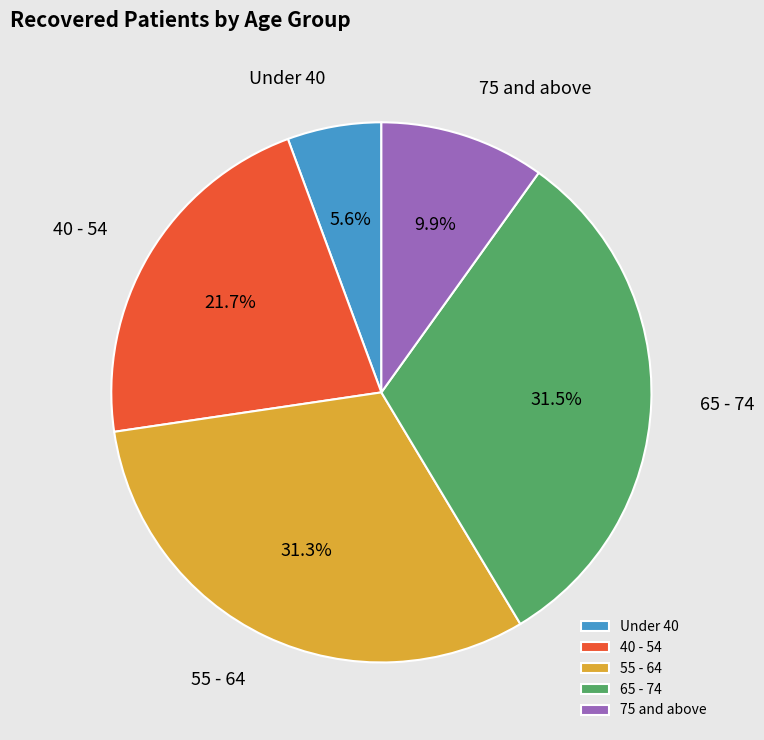

How many slices are in this pie chart?

5